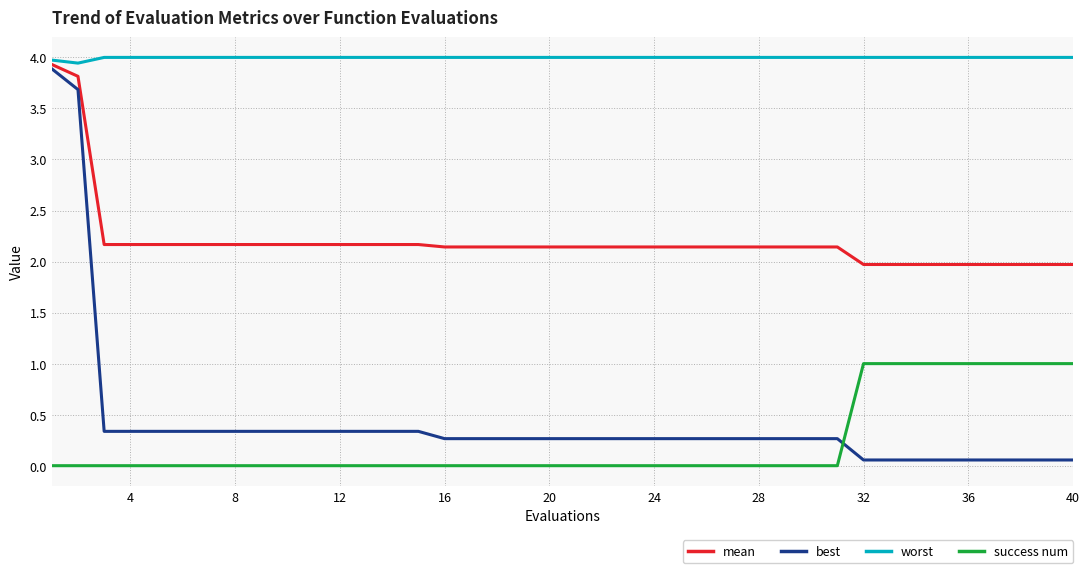

What is the maximum value shown in the chart?

4.0